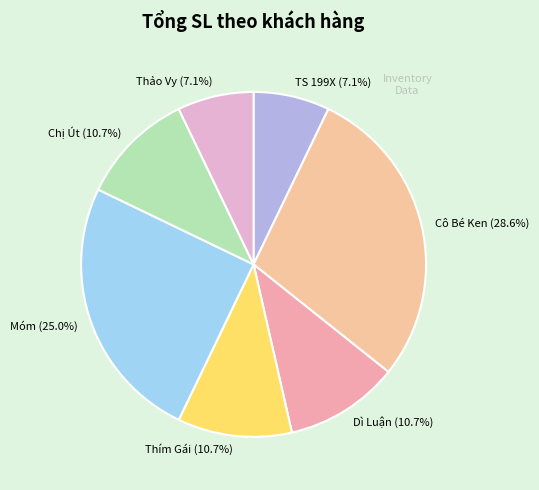

Count the number of slices in the pie.

7